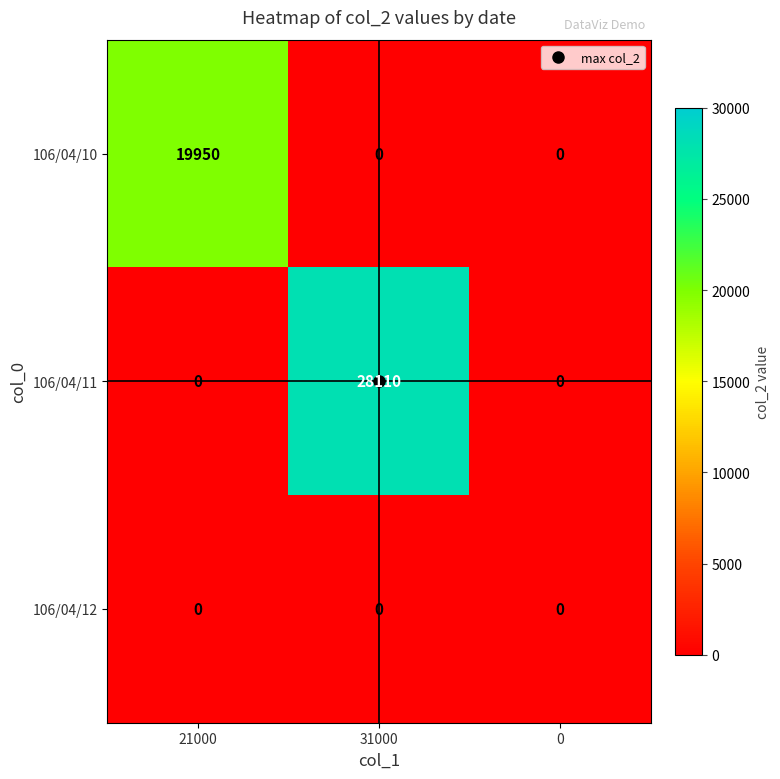

Which series has the widest spread of values?

106/04/11